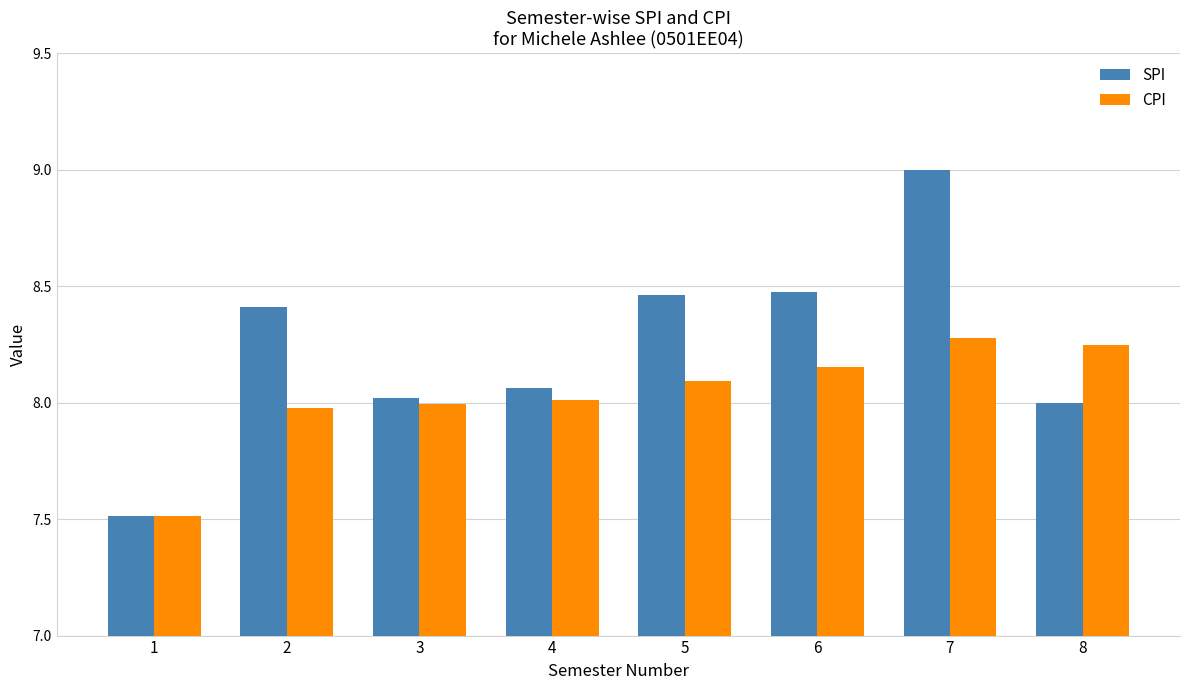

What is the maximum value shown in the chart?

9.0